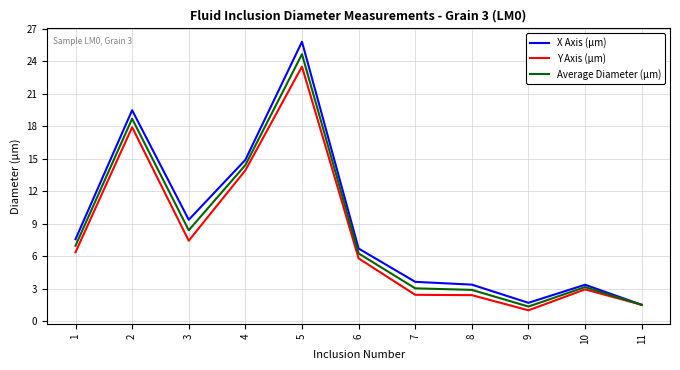

What is the greatest value displayed?

25.8